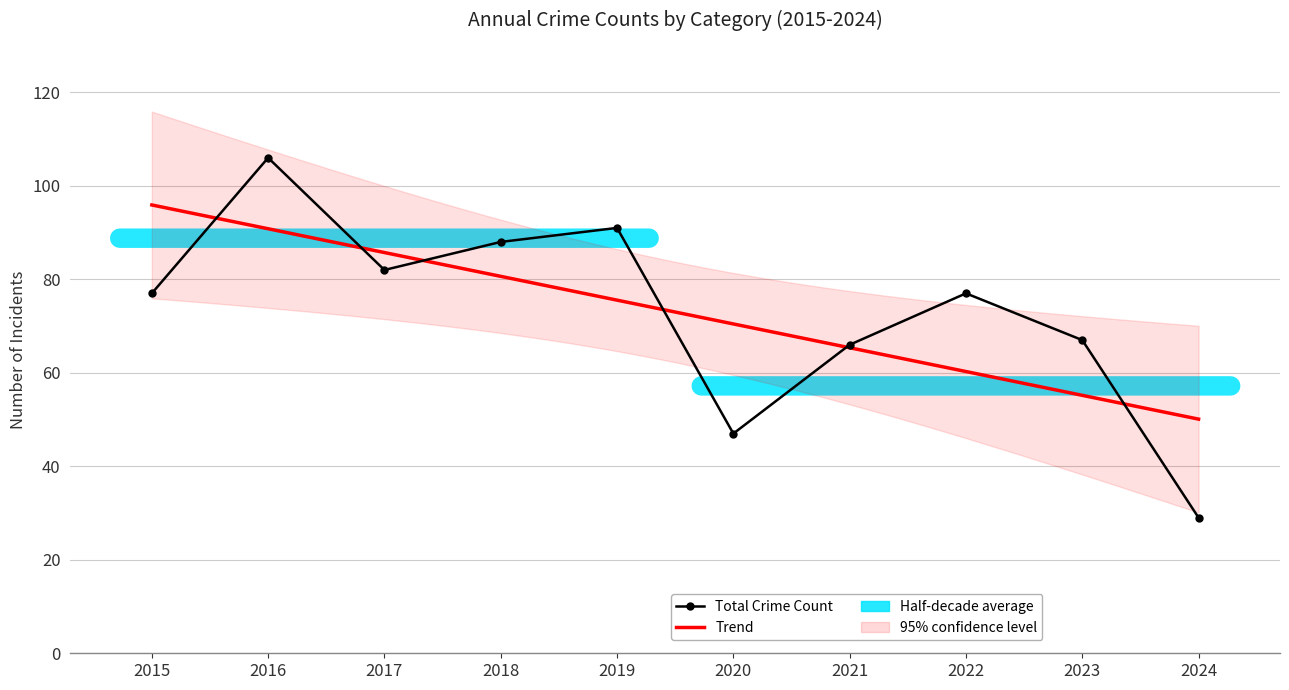

The Total series shows 125 at 2015. True or false?

False